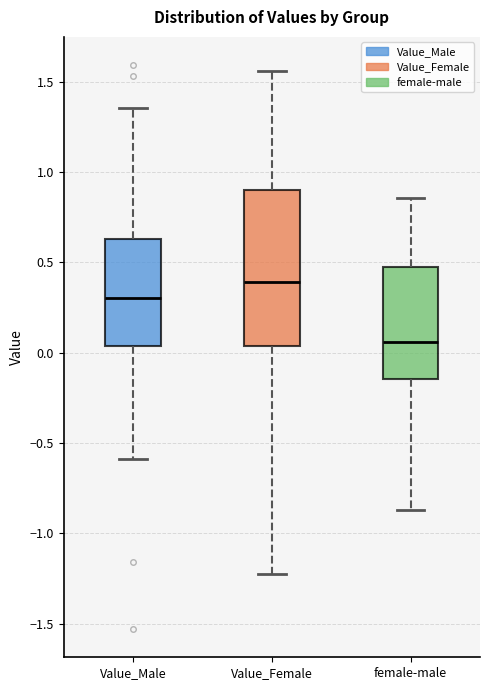

Which box has the lowest median line?

female-male